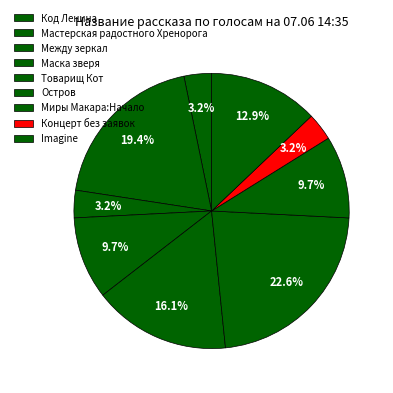

What is the largest slice in the pie chart?

Остров